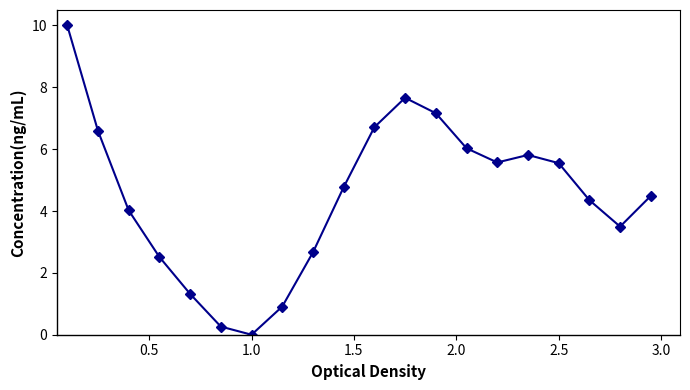

How many lines are shown in the chart?

1